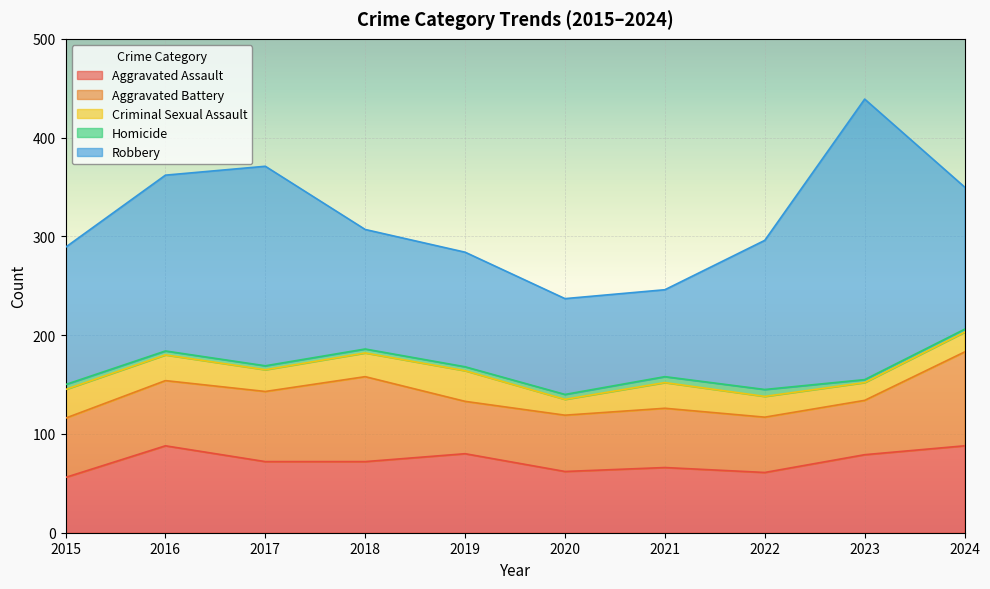

Which series has the widest spread of values?

Robbery